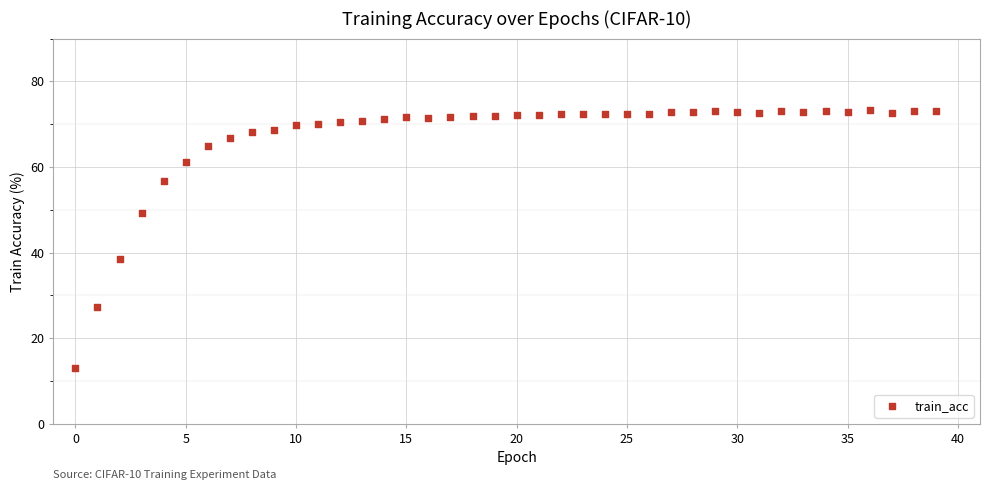

What is the range of Y values (max minus min)?

60.1